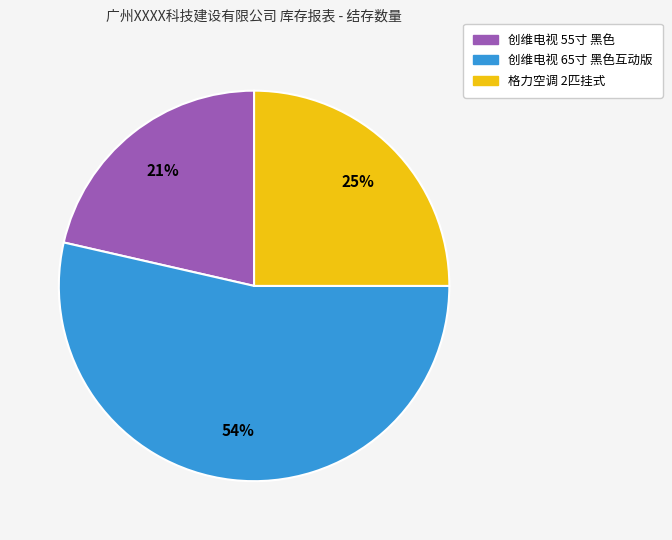

Which has a higher value, 格力空调 2匹挂式 or 创维电视 55寸 黑色?

格力空调 2匹挂式